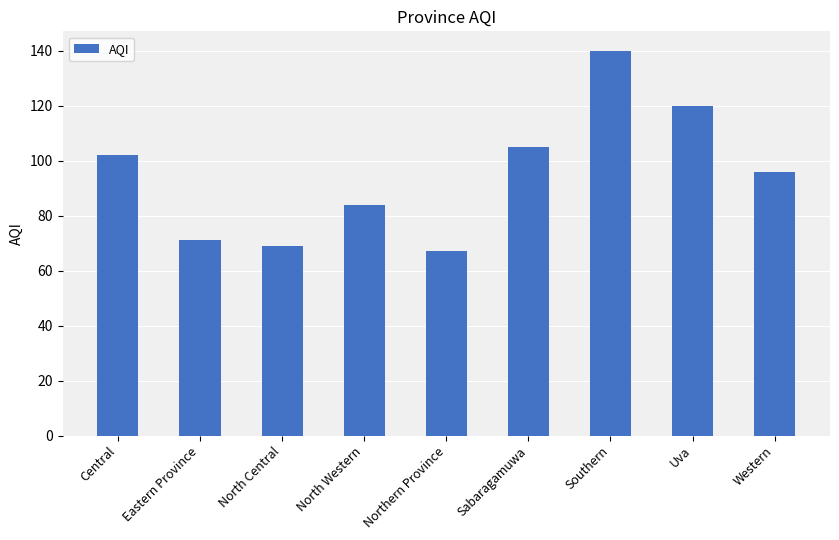

List the labels in order of value, largest first.

Southern, Uva, Sabaragamuwa, Central, Western, North Western, Eastern Province, North Central, Northern Province